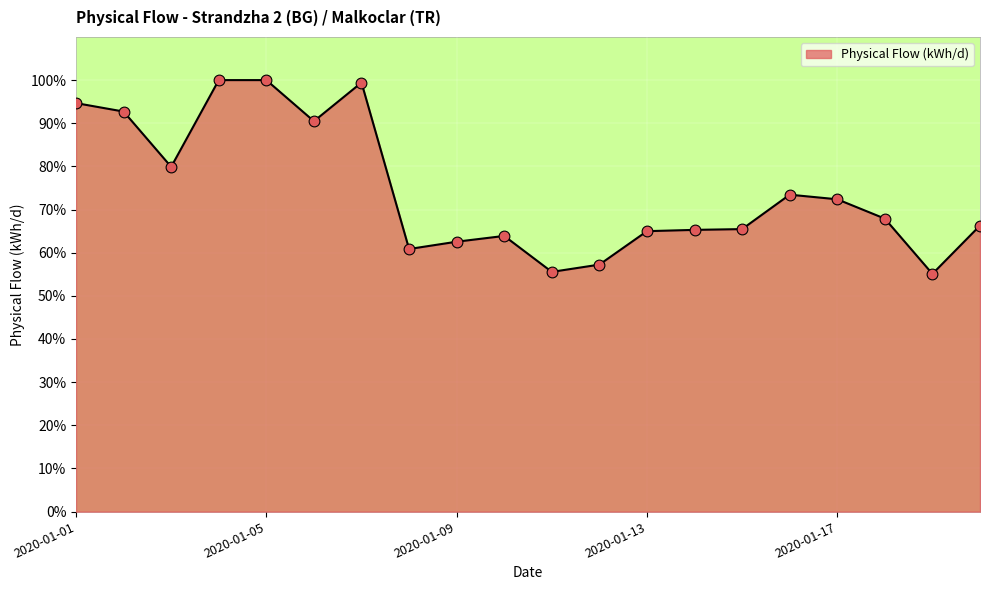

What is the maximum value shown in the chart?

100.0